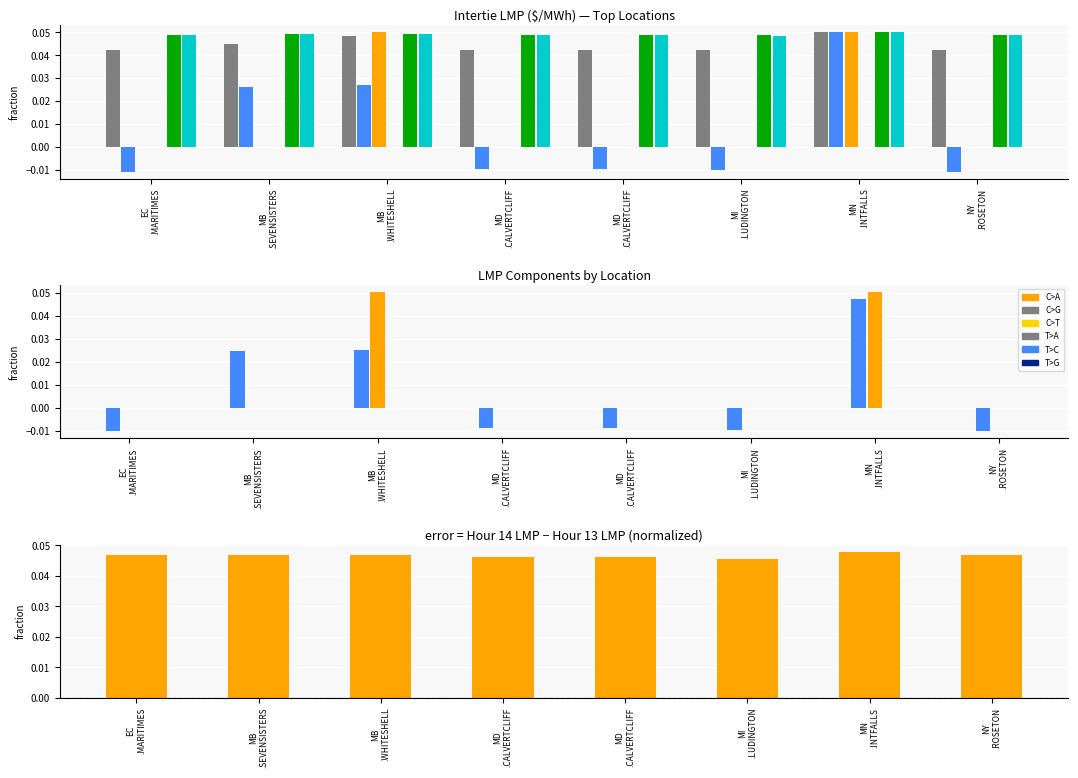

What is the total value across all series at MB
.SEVENSISTERS?

0.2